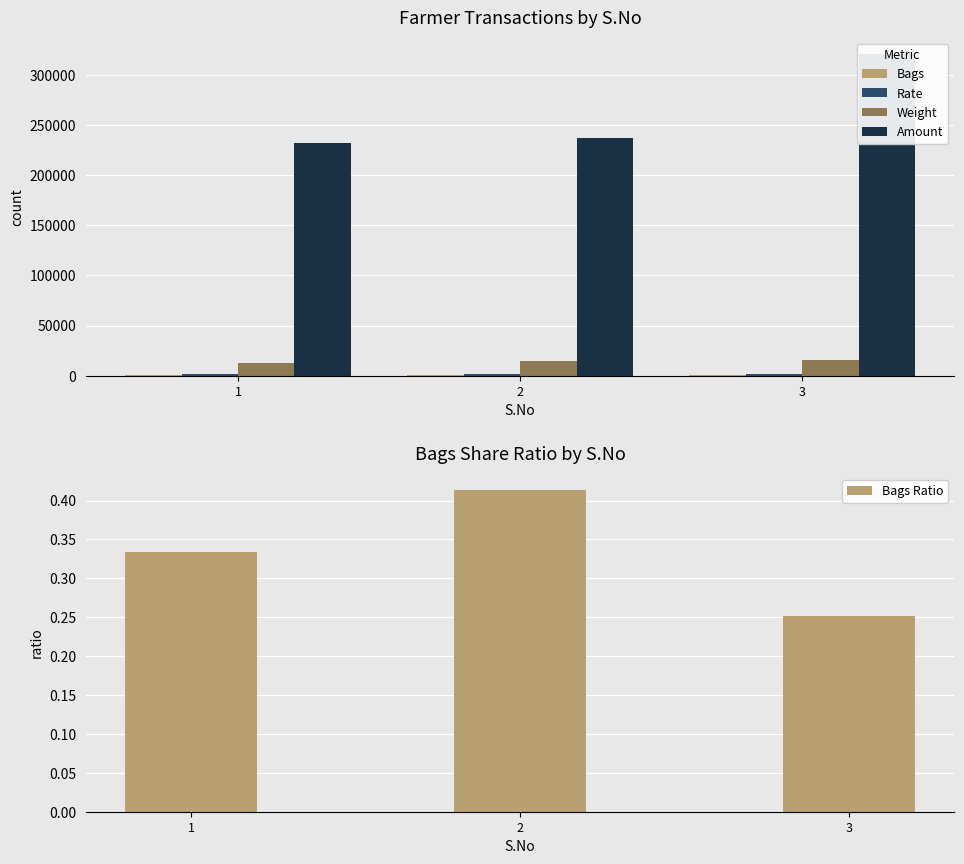

At how many categories does at least one series exceed 284707?

1